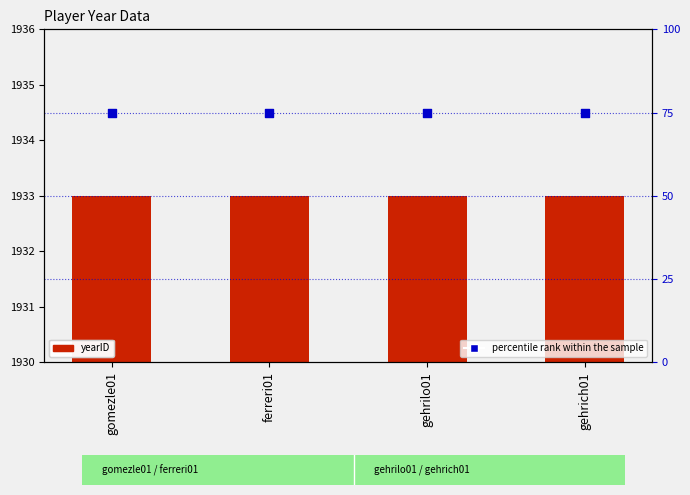

Which series contains the lowest Y value?

yearID